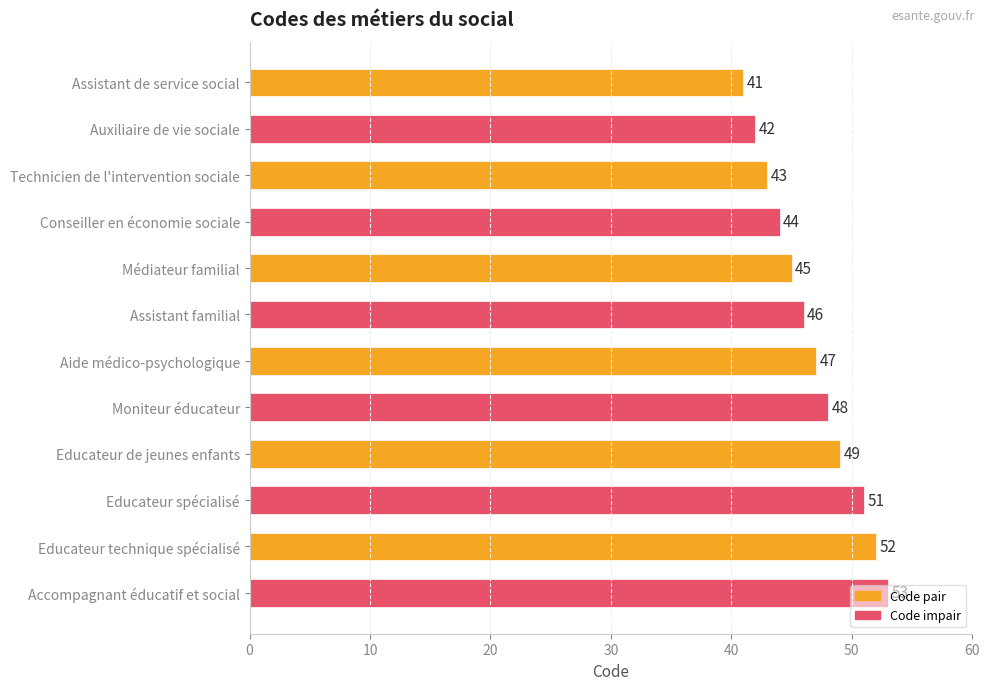

What is the value of the 2nd bar from the top?

42